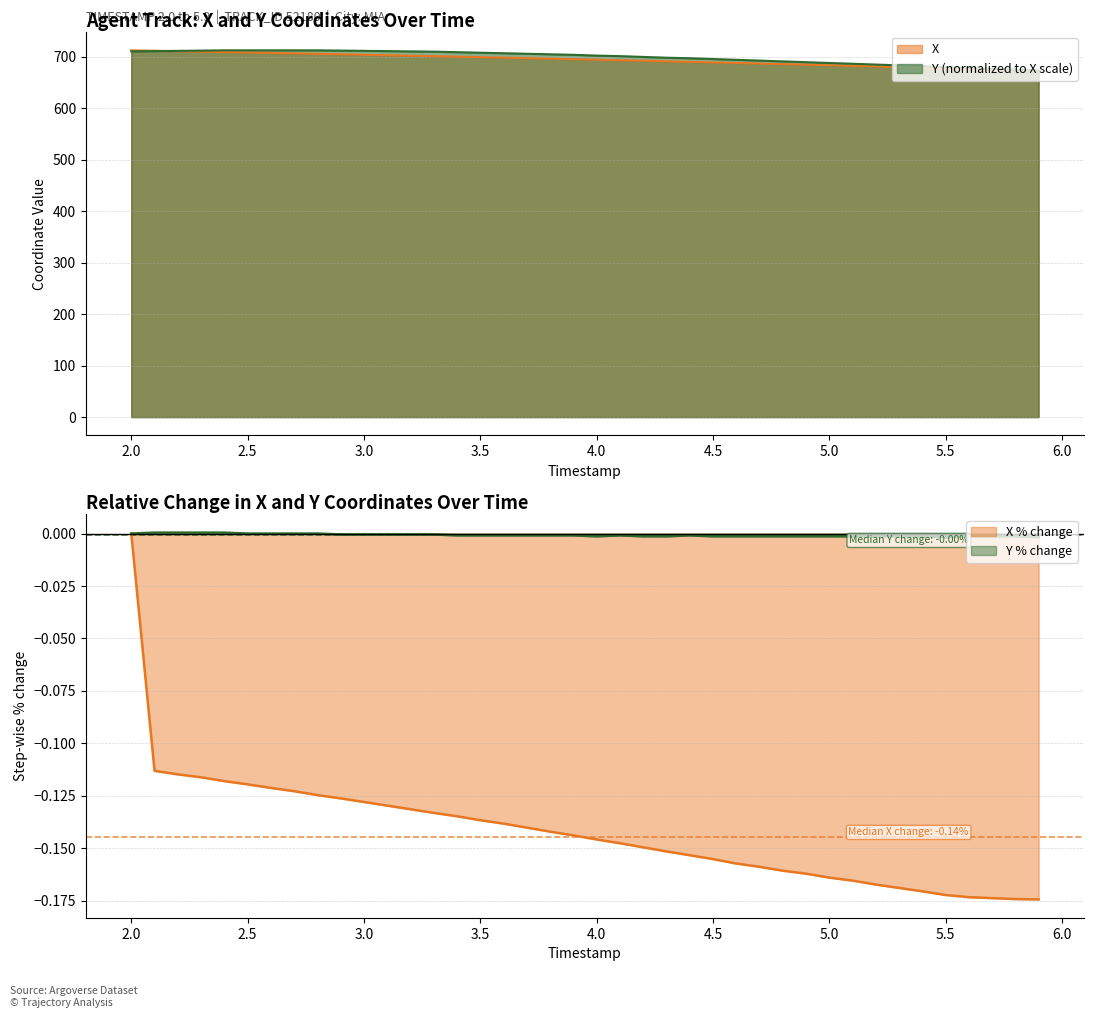

Reading left to right, what are all the values shown in this chart?

X: 2.0=712.5	2.1=711.7	2.2=710.8	2.3=710.0	2.4=709.2	2.5=708.3	2.6=707.5	2.7=706.6	2.8=705.7	2.9=704.8	3.0=703.9	3.1=703.0	3.2=702.1	3.3=701.2	3.4=700.2	3.5=699.2	3.6=698.3	3.7=697.3	3.8=696.3	3.9=695.3	4.0=694.3	4.1=693.3	4.2=692.2	4.3=691.2	4.4=690.1	4.5=689.1	4.6=688.0	4.7=686.9	4.8=685.8	4.9=684.7	5.0=683.5	5.1=682.4	5.2=681.3	5.3=680.1	5.4=679.0	5.5=677.8	5.6=676.6	5.7=675.4	5.8=674.3	5.9=673.1
Y: 2.0=710.4	2.1=710.9	2.2=711.4	2.3=711.9	2.4=712.5	2.5=712.5	2.6=712.5	2.7=712.5	2.8=712.5	2.9=711.9	3.0=711.4	3.1=710.9	3.2=710.4	3.3=709.9	3.4=708.9	3.5=707.9	3.6=706.8	3.7=705.8	3.8=704.8	3.9=703.8	4.0=702.2	4.1=701.2	4.2=699.7	4.3=698.1	4.4=697.1	4.5=695.6	4.6=694.0	4.7=692.5	4.8=691.0	4.9=689.4	5.0=687.9	5.1=686.4	5.2=684.8	5.3=683.3	5.4=681.8	5.5=679.7	5.6=678.2	5.7=676.7	5.8=675.1	5.9=673.1